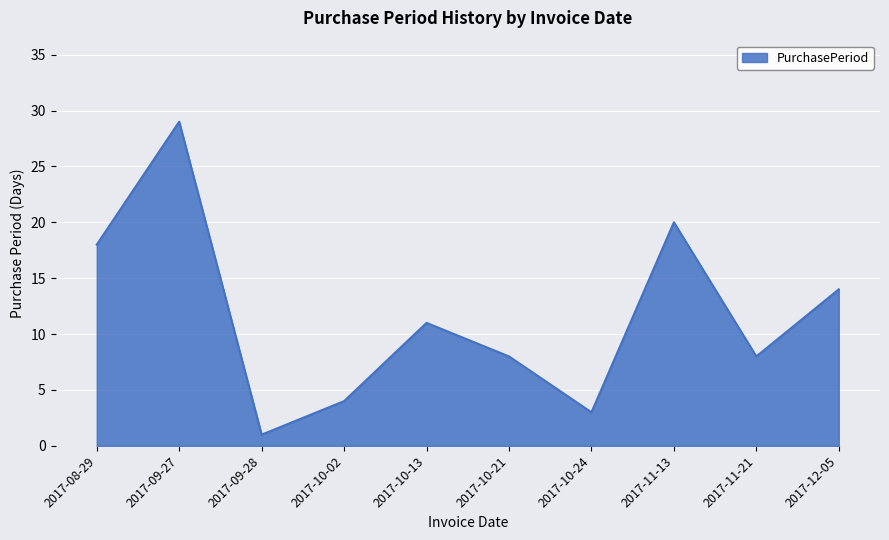

What is the difference between the maximum and minimum values?

28